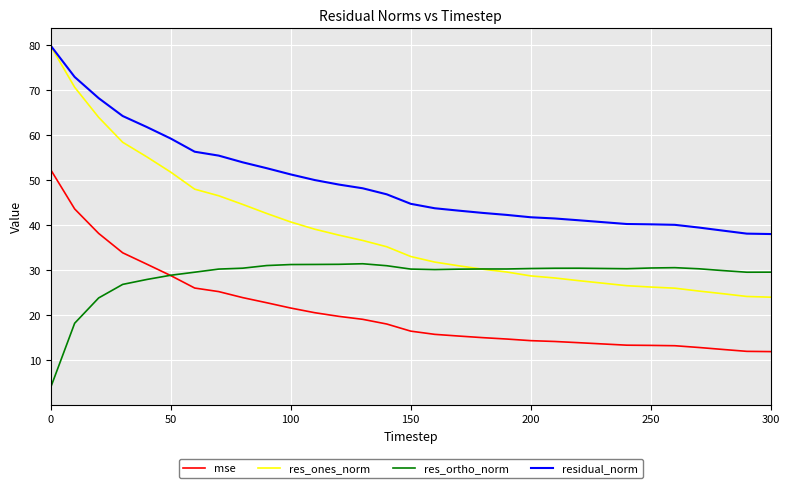

What is the lowest value of the res_ones_norm series?

23.9